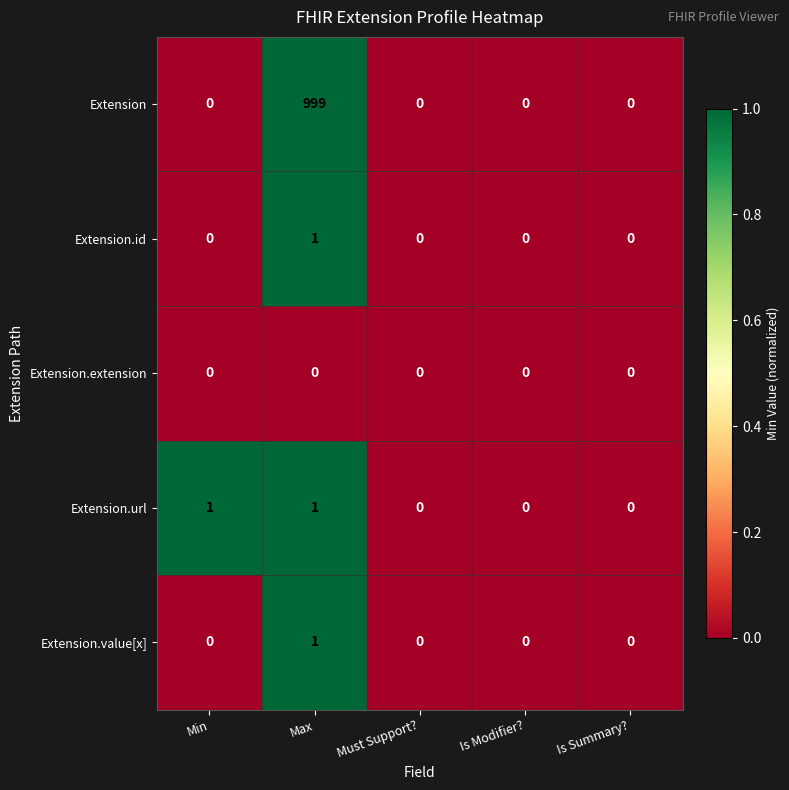

The Extension series shows 1524 at Max. True or false?

False